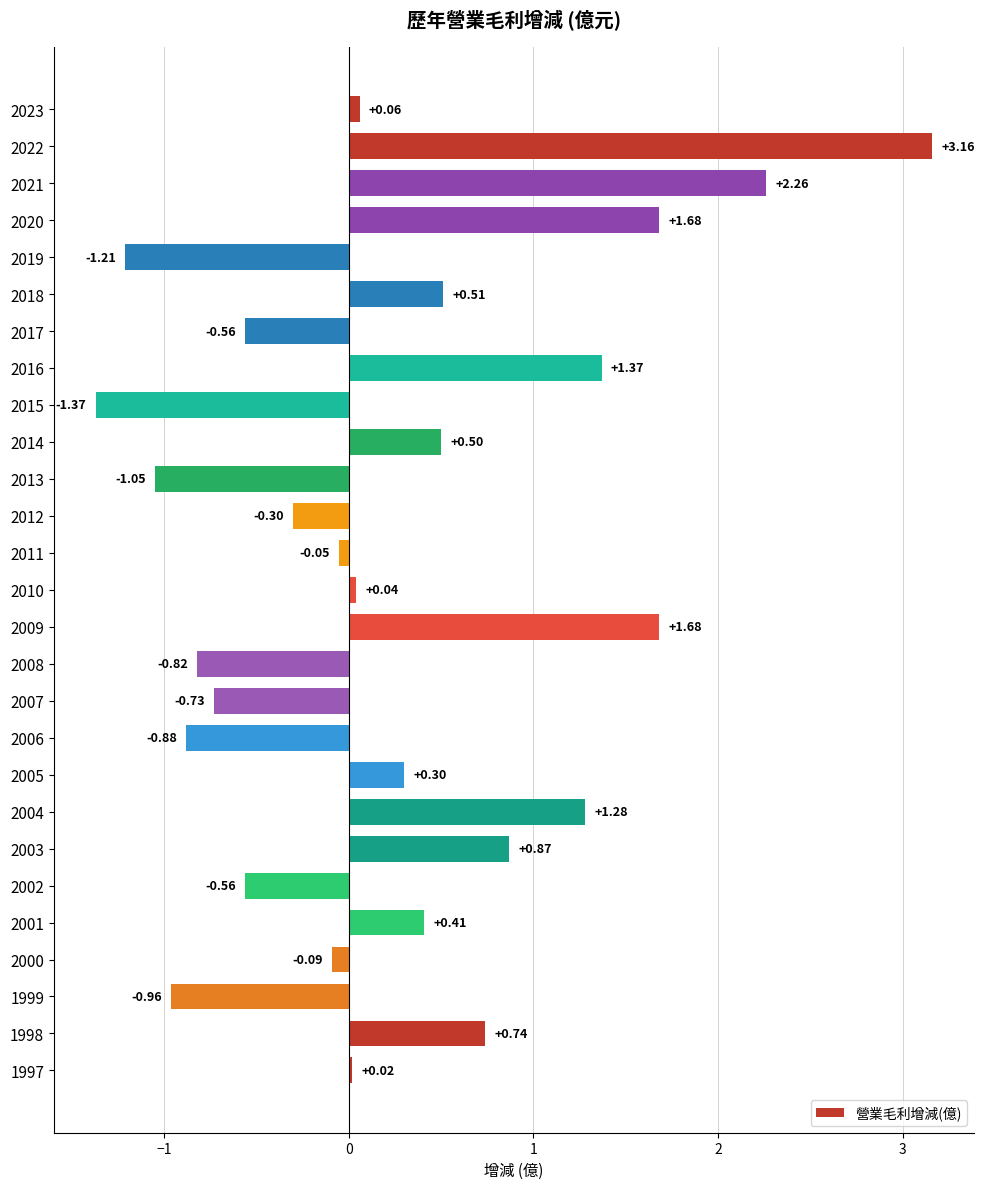

What is the difference between the maximum and minimum values?

4.5